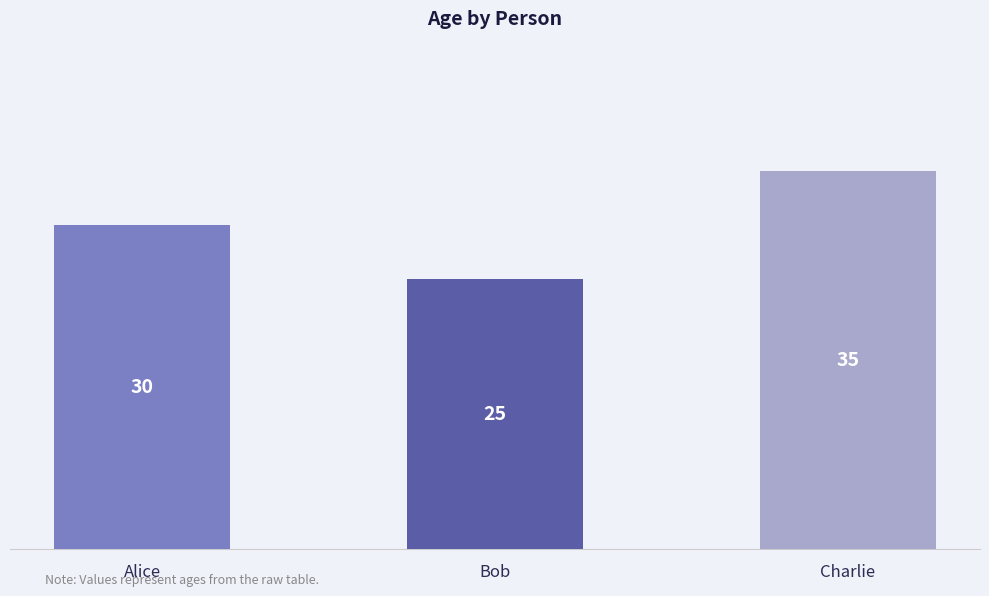

Reading right to left, list all the values displayed in this chart.

Charlie=35	Bob=25	Alice=30